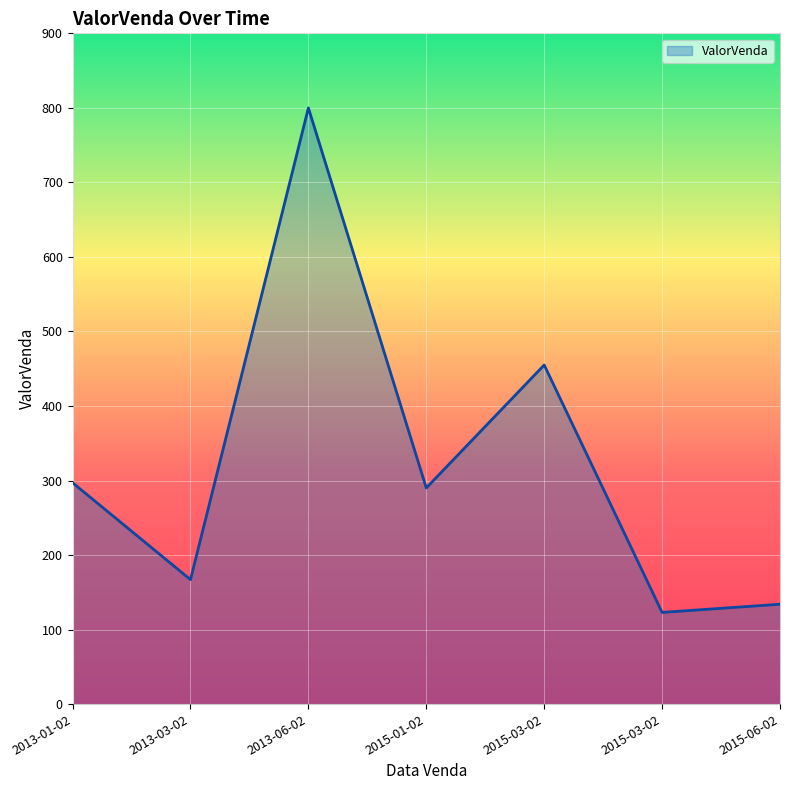

List the labels in order of value, smallest first.

2015-03-02, 2015-06-02, 2013-03-02, 2015-01-02, 2013-01-02, 2015-03-02, 2013-06-02